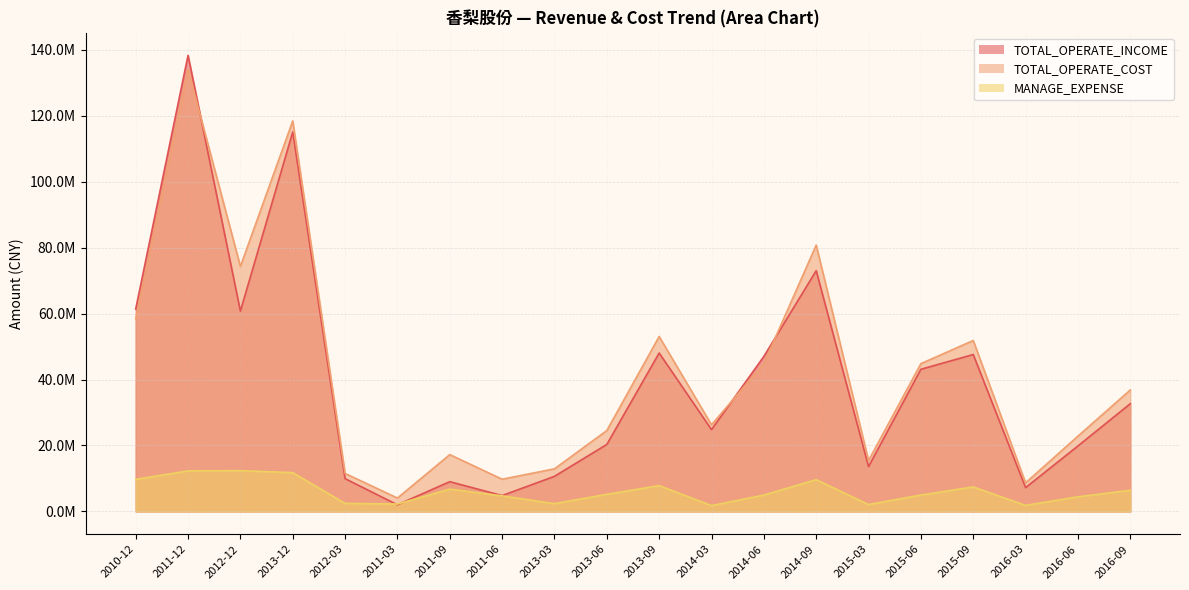

Which series changed the most between 2013-03 and 2015-06?

TOTAL_OPERATE_INCOME